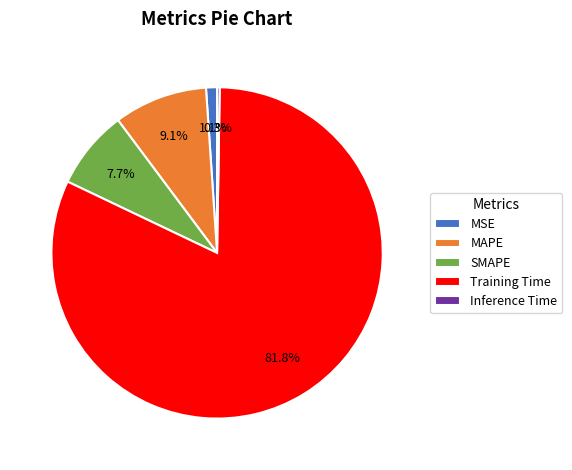

How much of the chart is everything except MSE?

98.9%